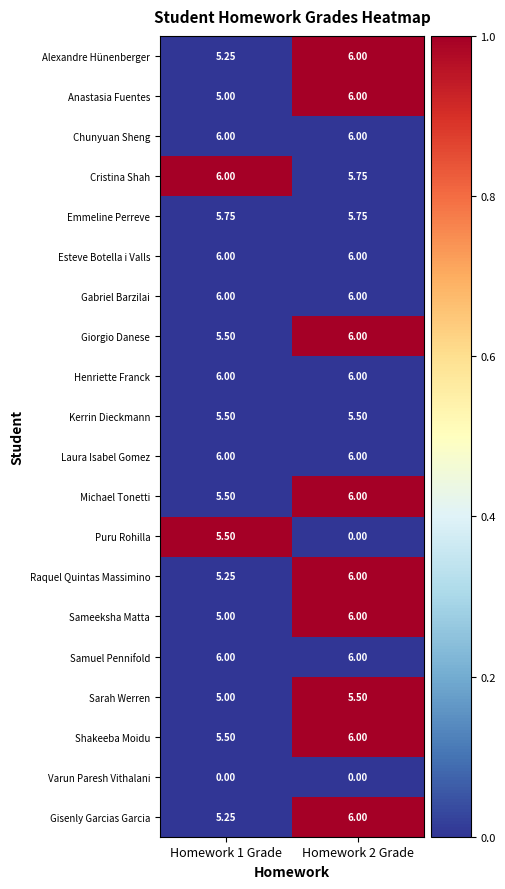

Which series has the widest spread of values?

Puru Rohilla